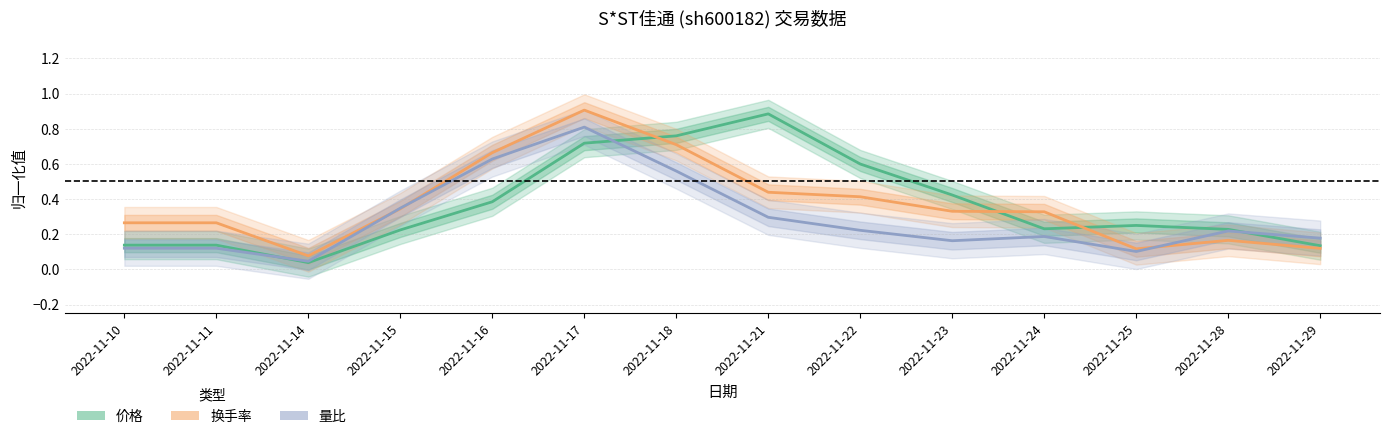

How many intersections are there between 换手率 and 量比?

3